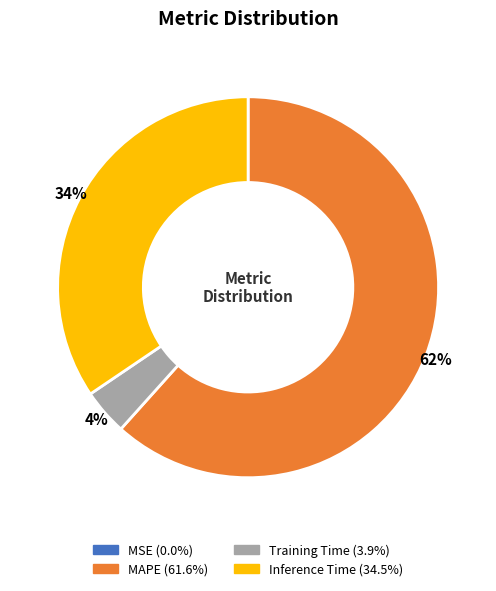

Which has a higher value, Training Time or MAPE?

MAPE